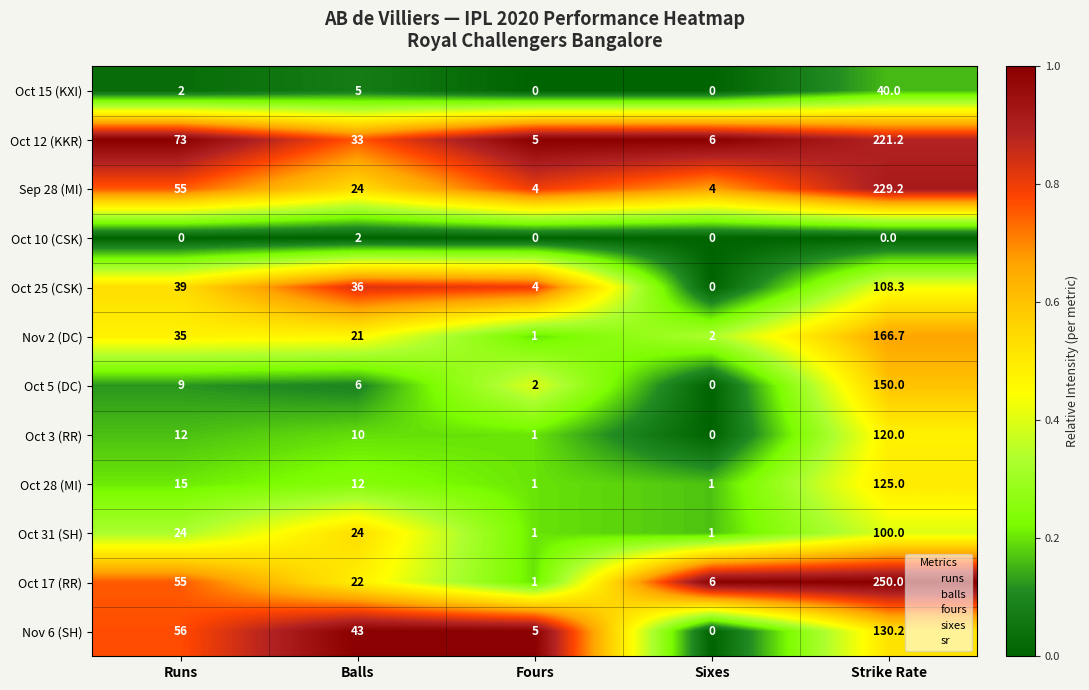

The Nov 2 (DC) series shows 0.4 at Fours. True or false?

False